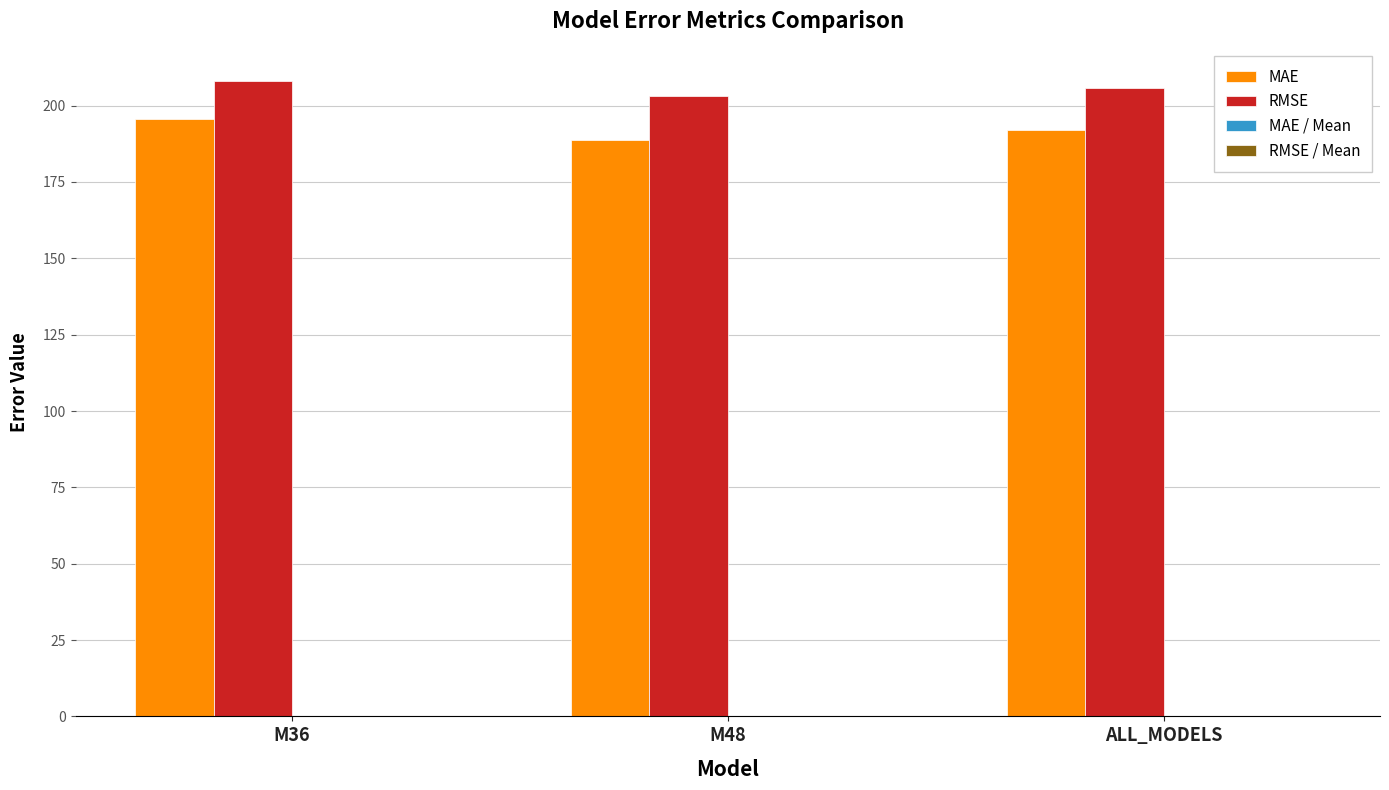

What is the greatest value displayed?

208.2